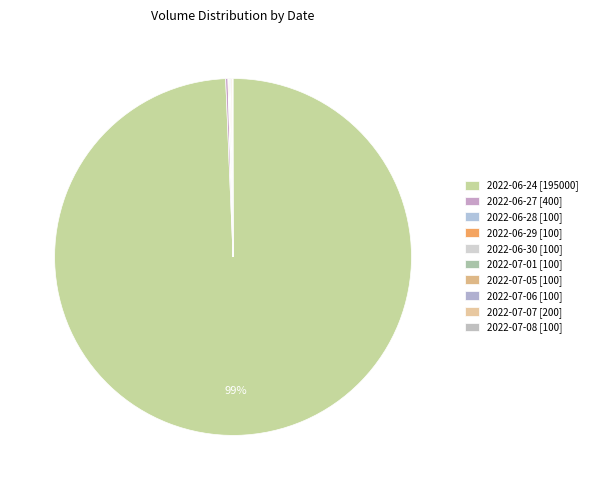

Rank the categories by value from lowest to highest.

2022-06-28, 2022-06-29, 2022-06-30, 2022-07-01, 2022-07-05, 2022-07-06, 2022-07-08, 2022-07-07, 2022-06-27, 2022-06-24